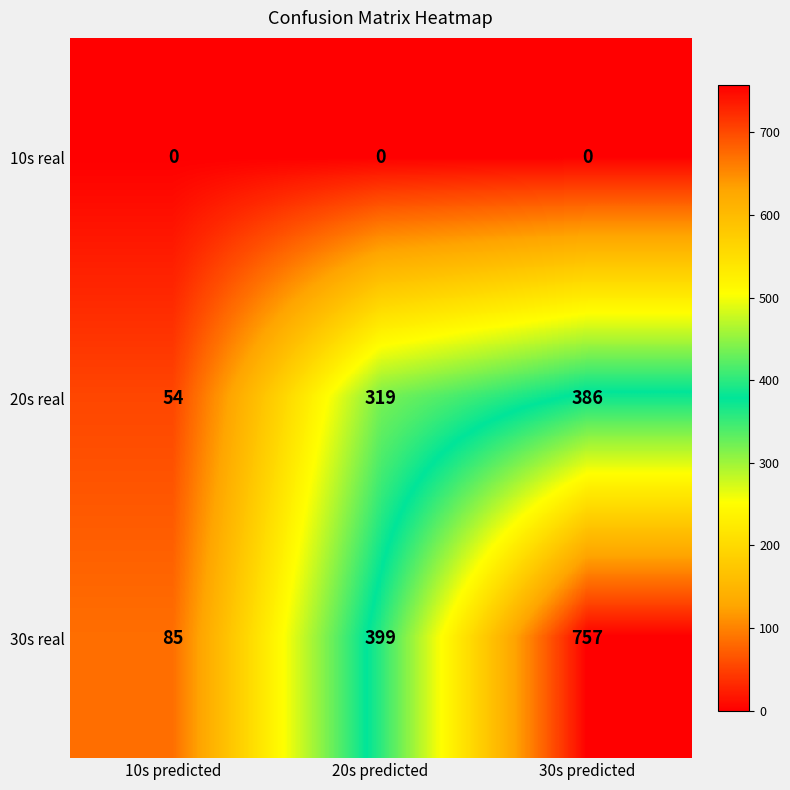

Reading left to right, extract all data points from this chart.

10s real: 10s predicted=0	20s predicted=0	30s predicted=0
20s real: 10s predicted=54	20s predicted=319	30s predicted=386
30s real: 10s predicted=85	20s predicted=399	30s predicted=757